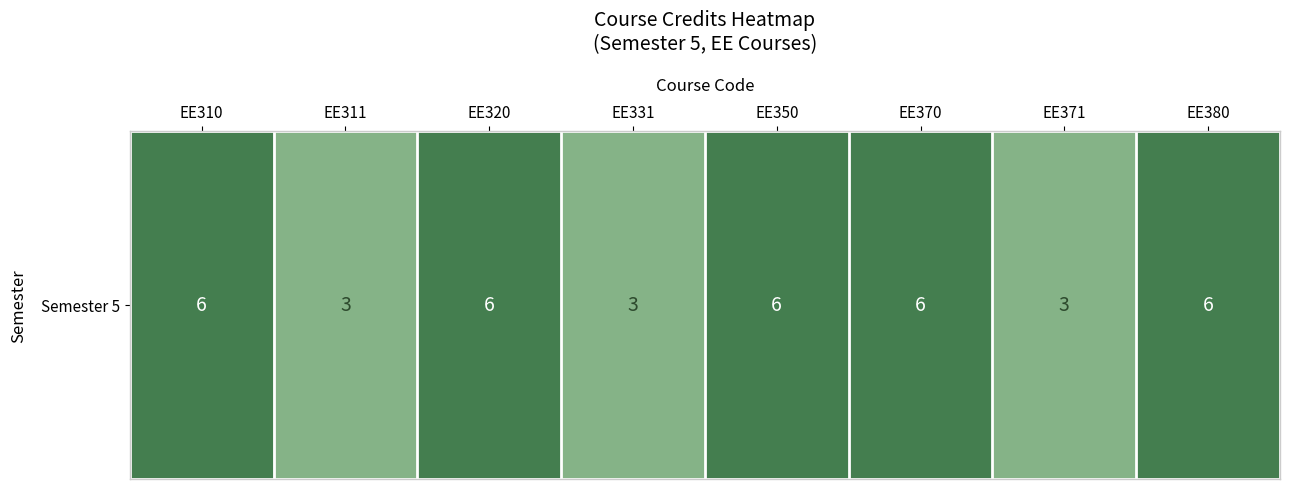

List the labels in order of value, smallest first.

EE311, EE331, EE371, EE310, EE320, EE350, EE370, EE380